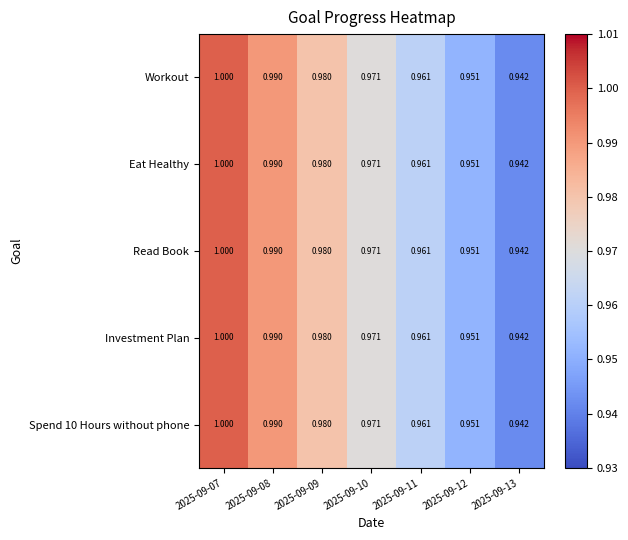

Reading left to right, transcribe all the data shown in this chart.

Workout: 2025-09-07=1.0	2025-09-08=1.0	2025-09-09=1.0	2025-09-10=1.0	2025-09-11=1.0	2025-09-12=1.0	2025-09-13=0.9
Eat Healthy: 2025-09-07=1.0	2025-09-08=1.0	2025-09-09=1.0	2025-09-10=1.0	2025-09-11=1.0	2025-09-12=1.0	2025-09-13=0.9
Read Book: 2025-09-07=1.0	2025-09-08=1.0	2025-09-09=1.0	2025-09-10=1.0	2025-09-11=1.0	2025-09-12=1.0	2025-09-13=0.9
Investment Plan: 2025-09-07=1.0	2025-09-08=1.0	2025-09-09=1.0	2025-09-10=1.0	2025-09-11=1.0	2025-09-12=1.0	2025-09-13=0.9
Spend 10 Hours without phone: 2025-09-07=1.0	2025-09-08=1.0	2025-09-09=1.0	2025-09-10=1.0	2025-09-11=1.0	2025-09-12=1.0	2025-09-13=0.9